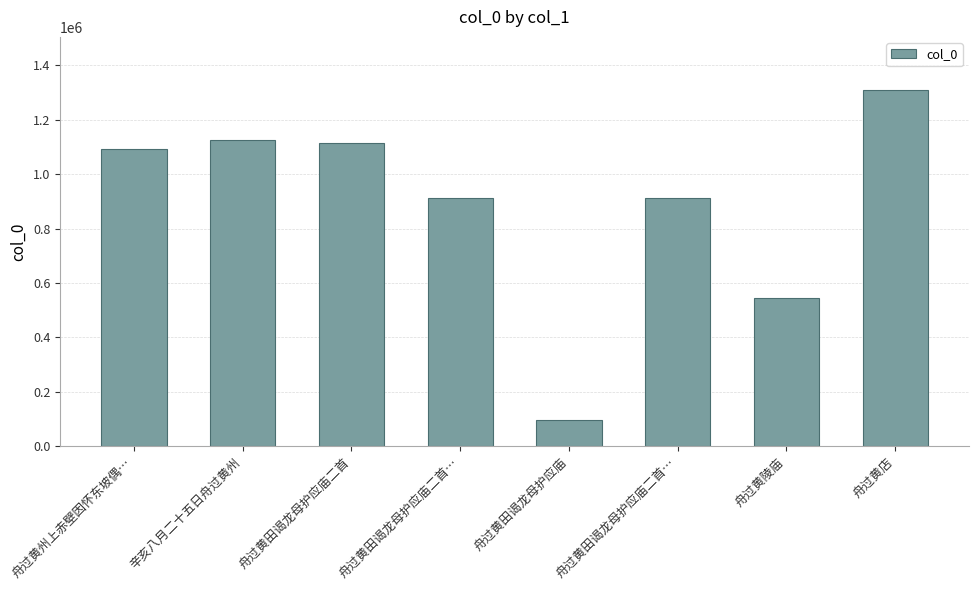

Reading left to right, extract all data points from this chart.

1092034	1123949	1115512	912403	94922	912402	545177	1308116